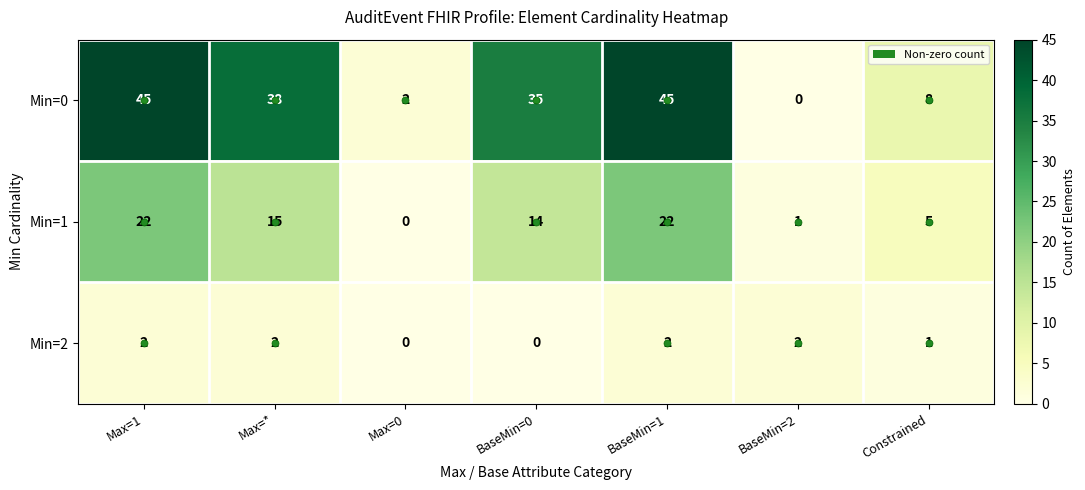

Is the value of Min=0 at Max=0 greater than the value of Min=1 at Max=1?

No